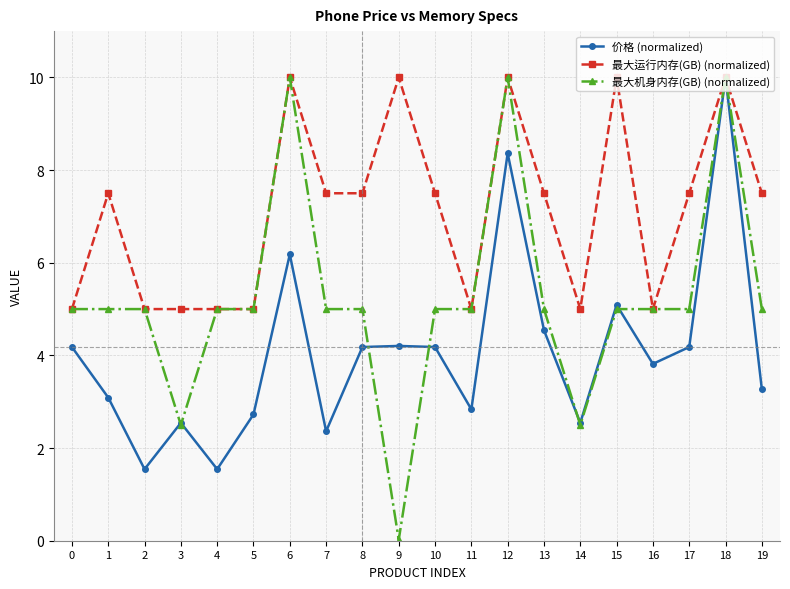

The value of 最大机身内存(GB) (normalized) at 1 is 5.0. True or false?

True